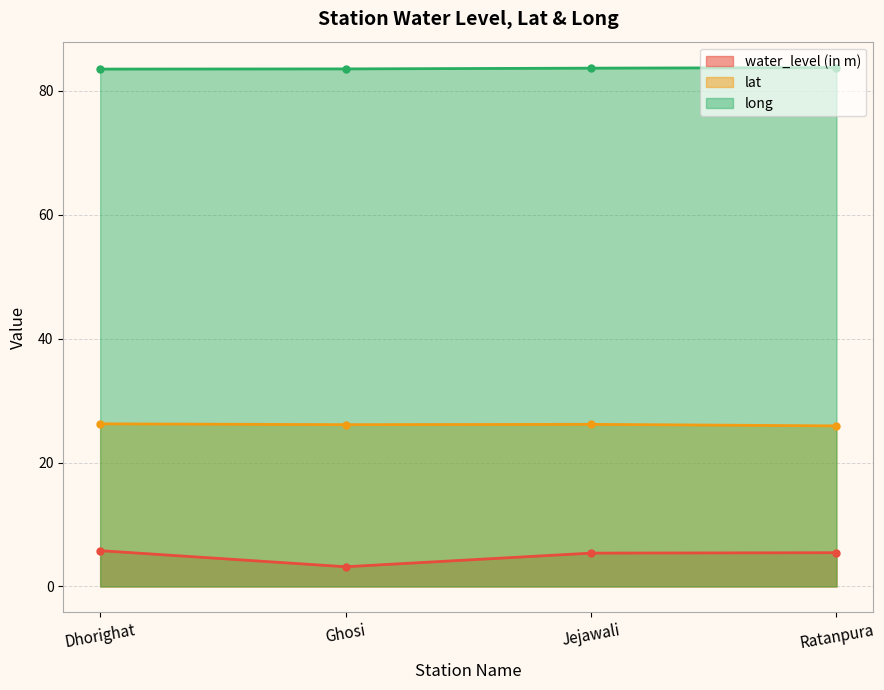

Does the chart have visible grid lines?

Yes